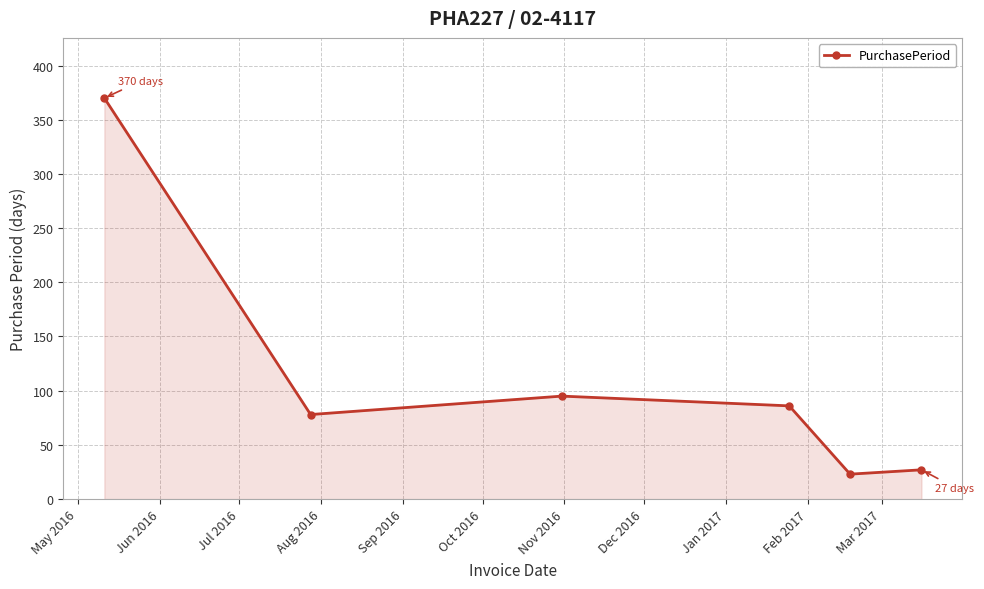

What is the smallest value displayed?

23